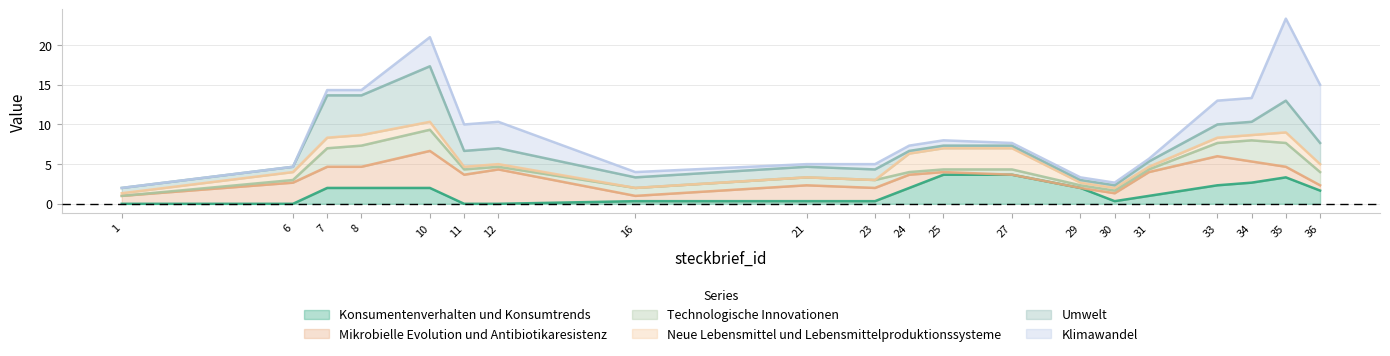

What value does the Konsumentenverhalten und Konsumtrends series have at 33?

2.3